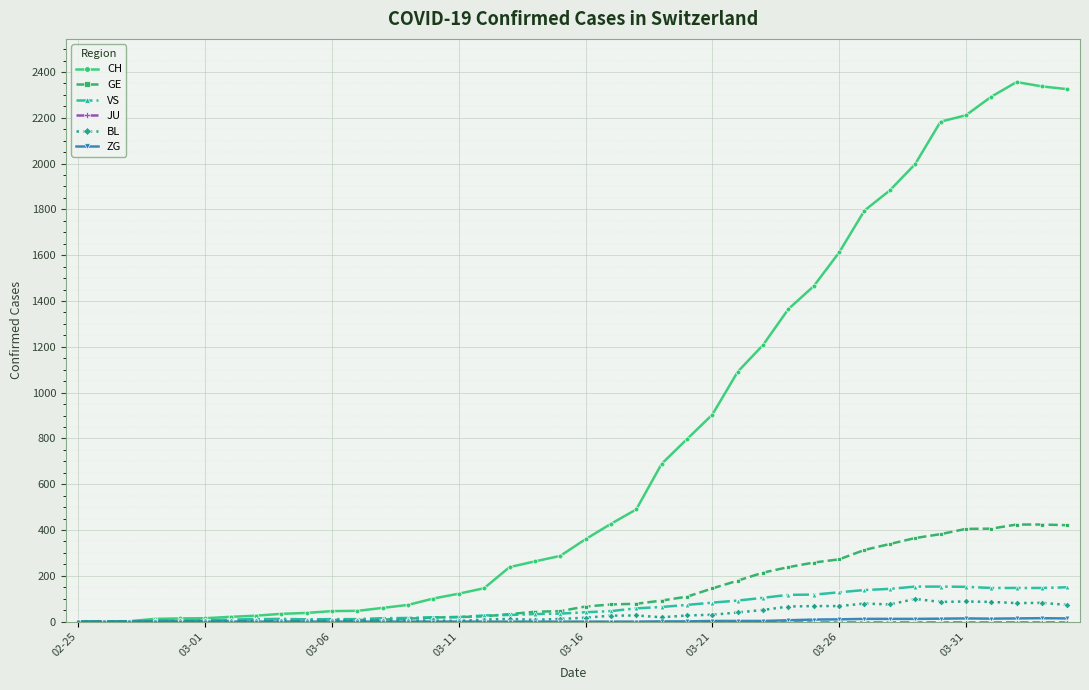

Which series has the widest spread of values?

CH